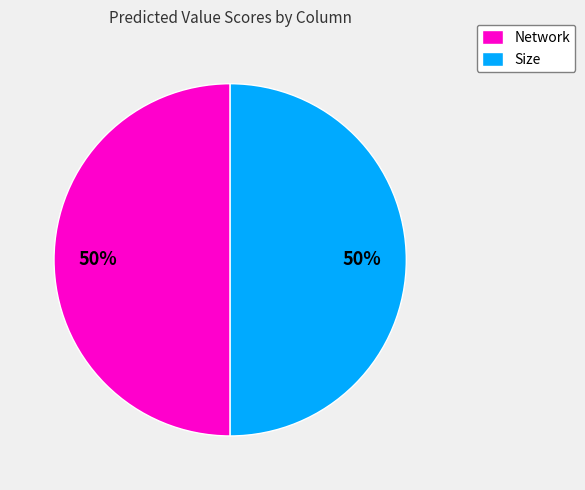

Combined, do Network and Size account for over 50%?

Yes